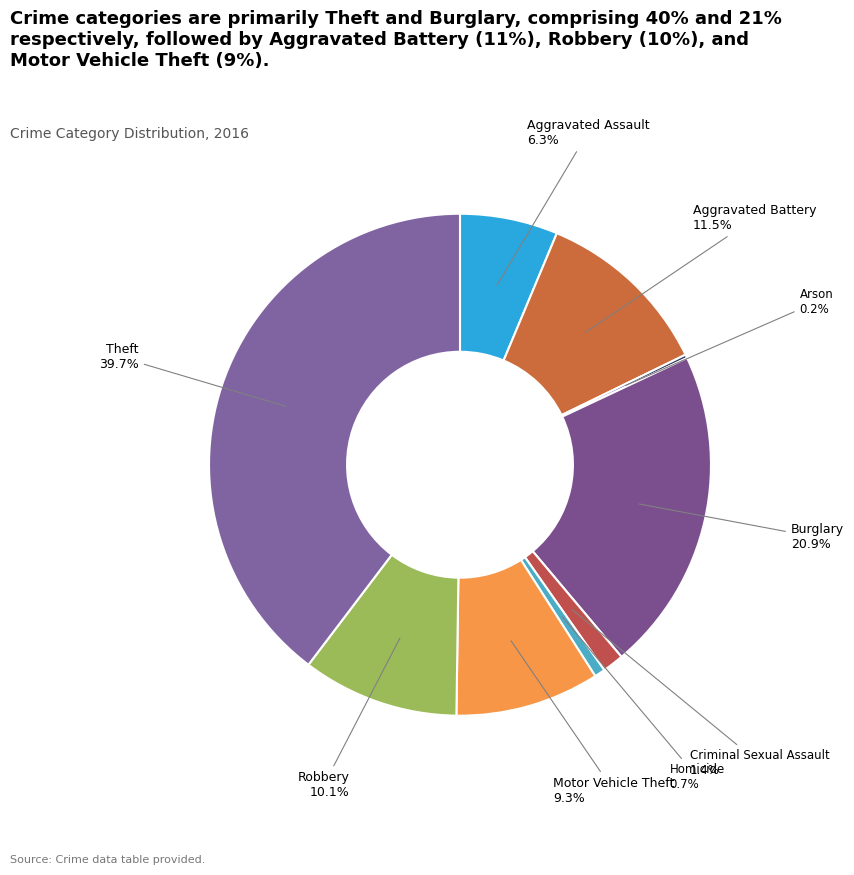

To the nearest percent, what portion does Homicide represent?

1%